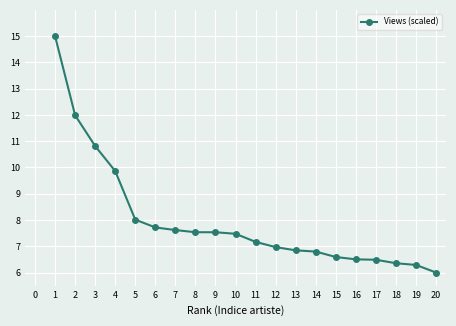

What is the sum of the values at 7 and 9?

15.2